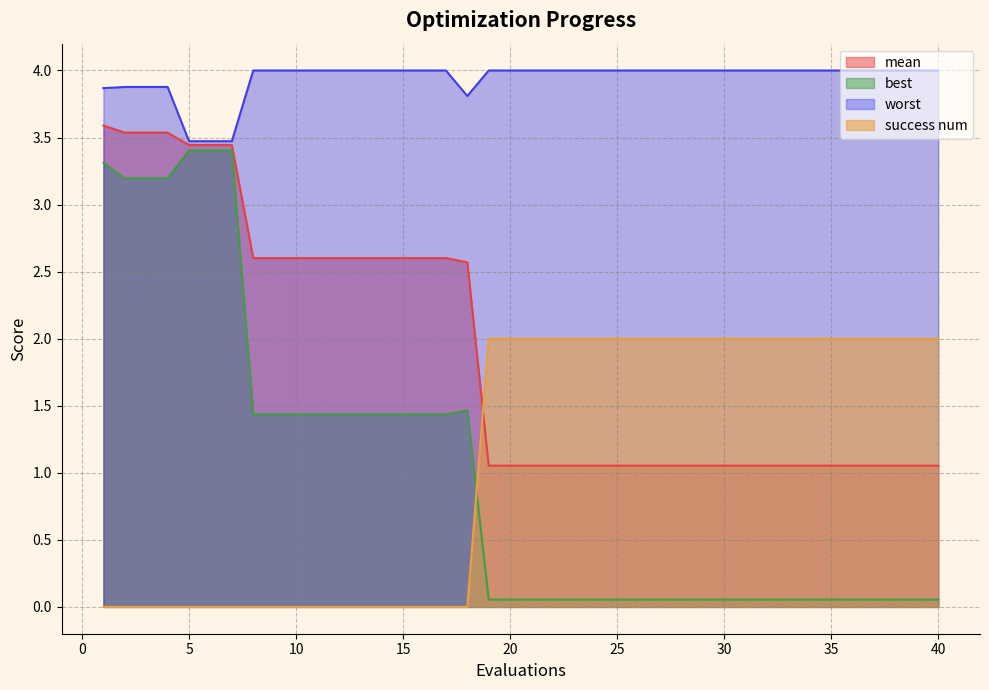

What is the difference between the second highest and minimum values in the success num series?

2.0